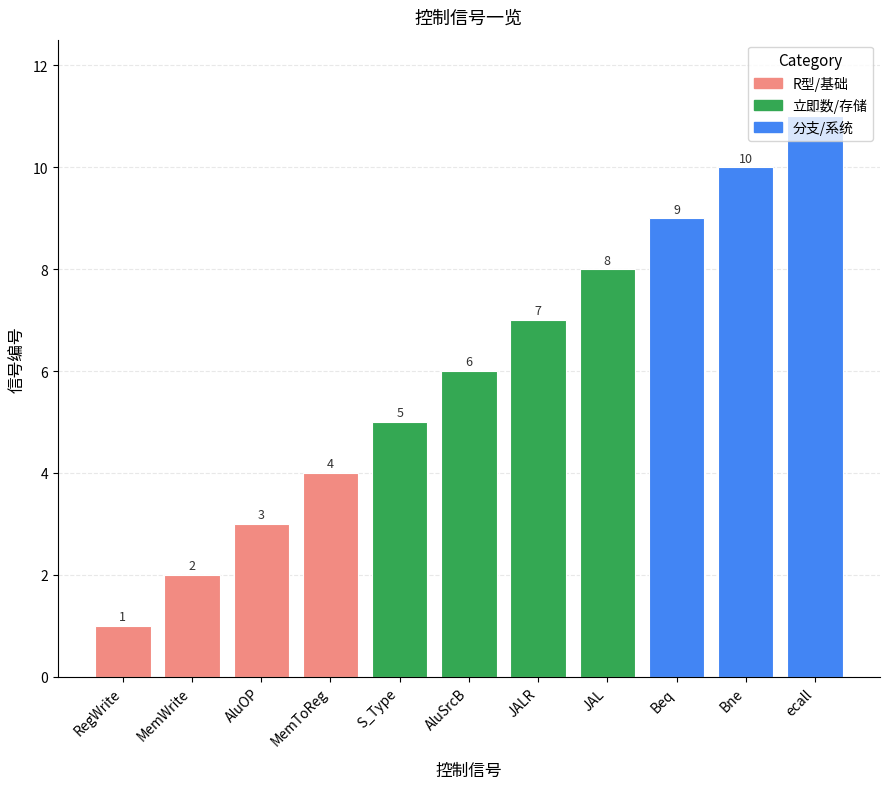

Which has a higher value, Bne or Beq?

Bne